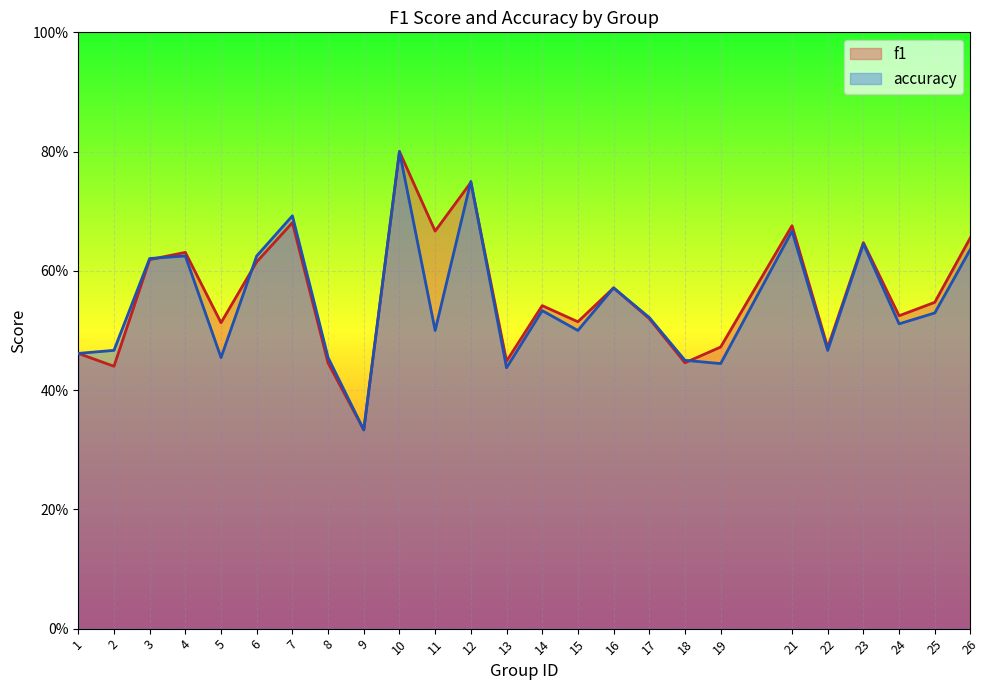

Where is the first local minimum for accuracy?

5